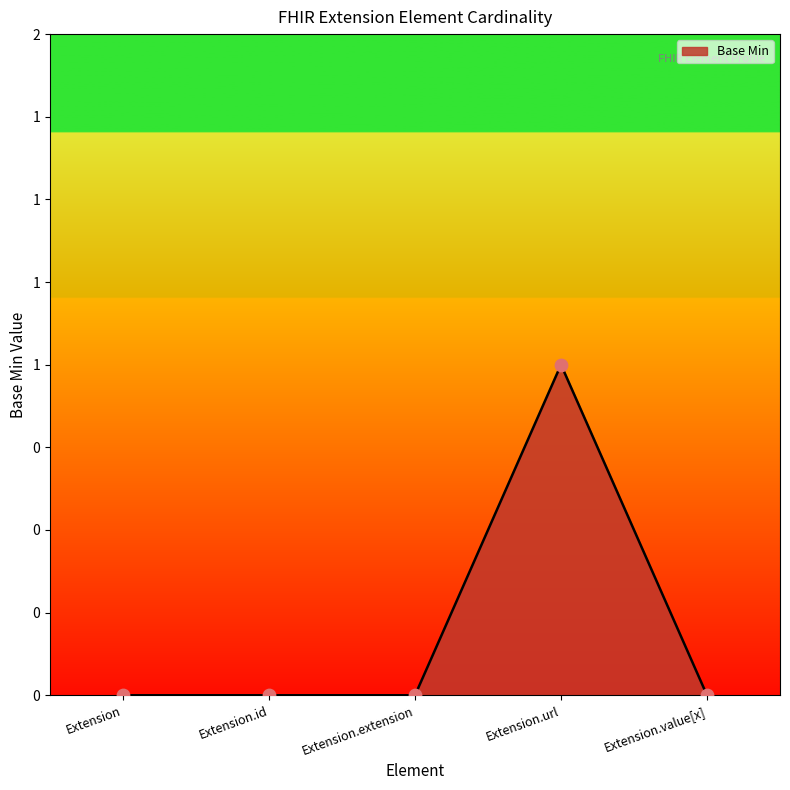

Does the chart have visible grid lines?

No